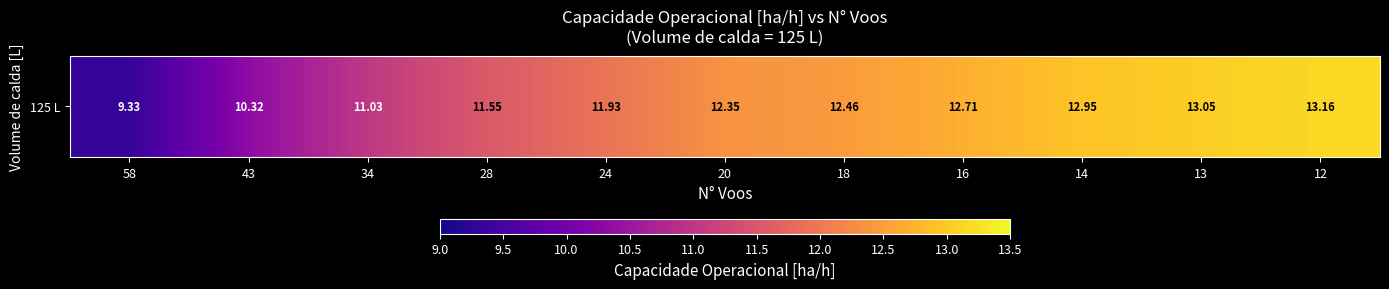

Rank the categories by value from lowest to highest.

58, 43, 34, 28, 24, 20, 18, 16, 14, 13, 12